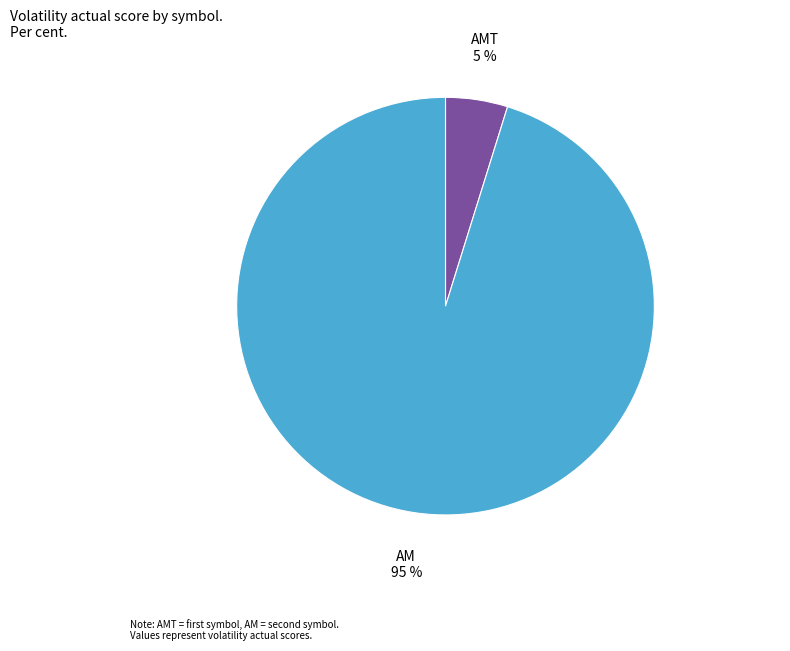

To the nearest percent, what portion does 5 % represent?

5%